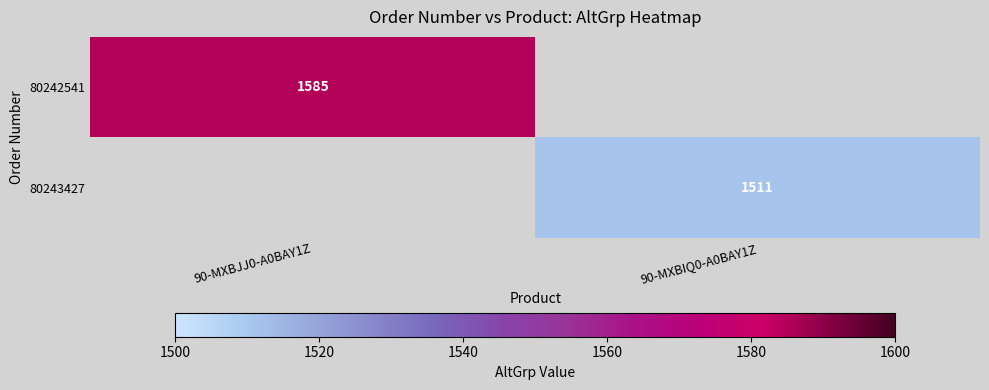

True or false: 80242541 has a value of 1585 at 90-MXBJJ0-A0BAY1Z.

True